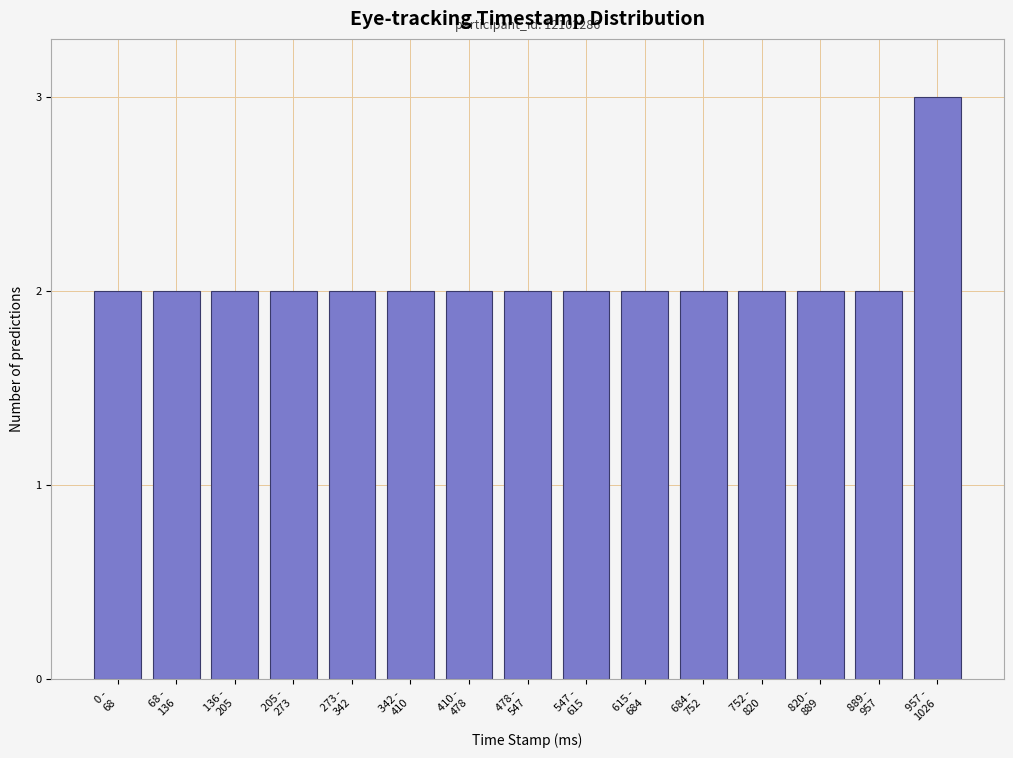

Reading right to left, extract all data points from this chart.

3	2	2	2	2	2	2	2	2	2	2	2	2	2	2